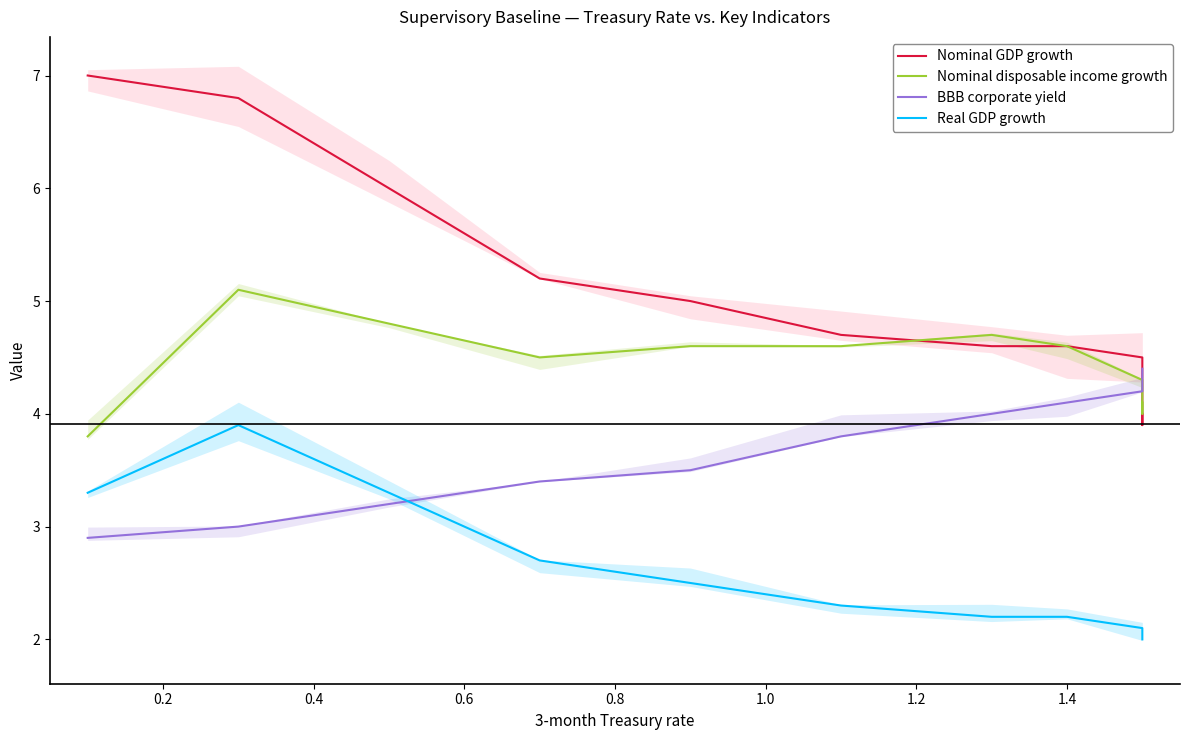

Is the value of Real GDP growth at 10 greater than the value of BBB corporate yield at 12?

No